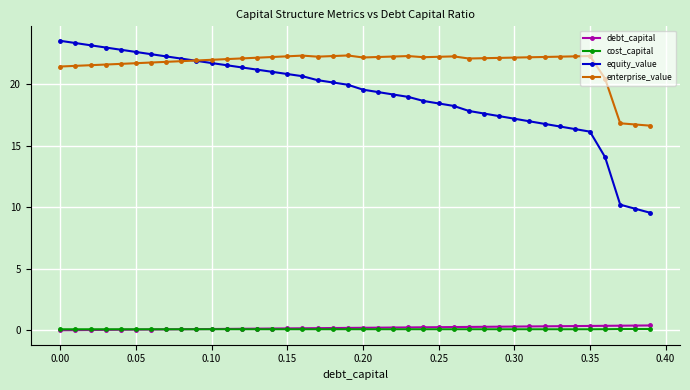

What are all the series names shown in the legend?

debt_capital, cost_capital, equity_value, enterprise_value